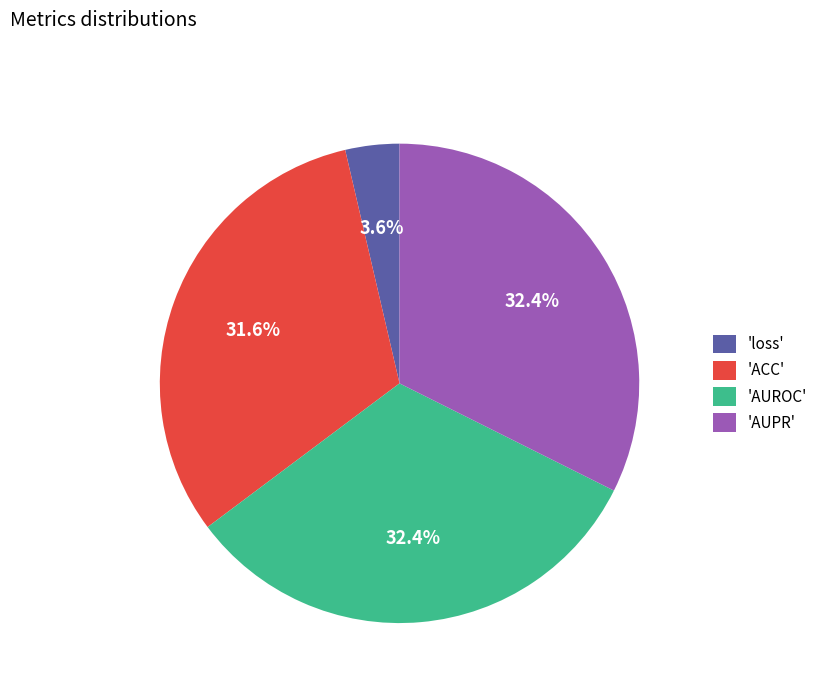

What is the smallest slice in the pie chart?

'loss'